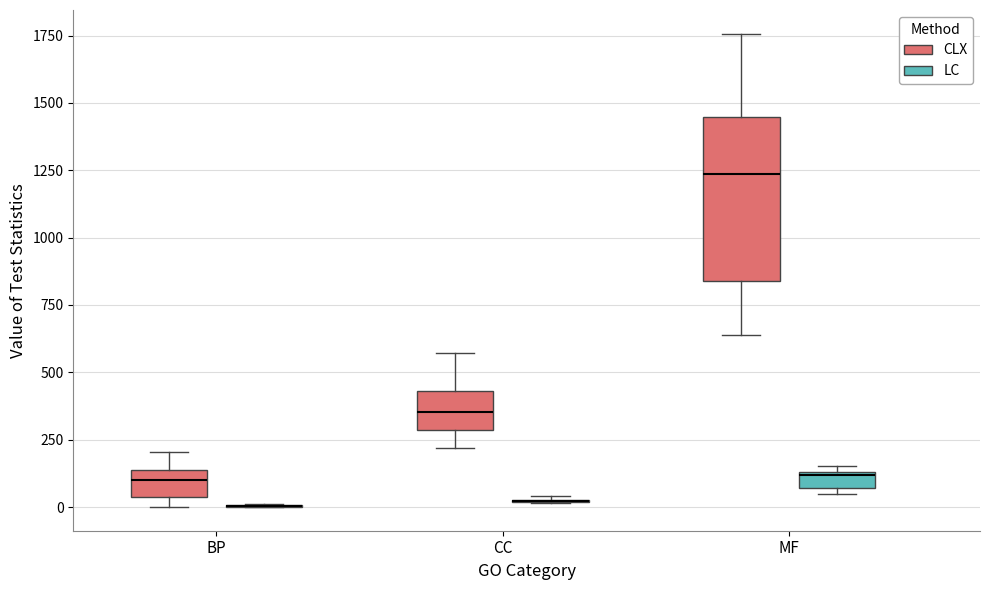

Comparing the boxes themselves (not the whiskers), which one is the tallest?

MF (CLX)